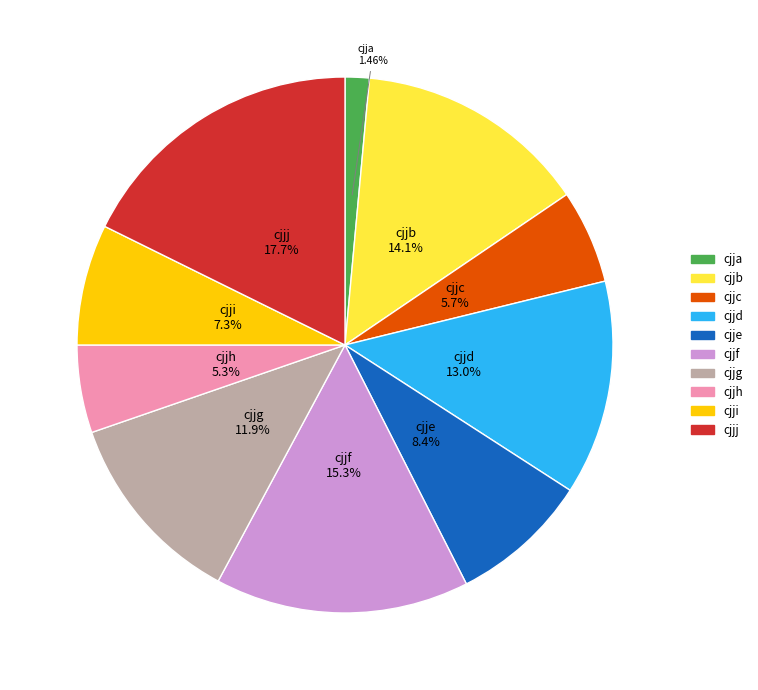

Combined, what portion of the pie is cjjf and cjjc?

21.0%